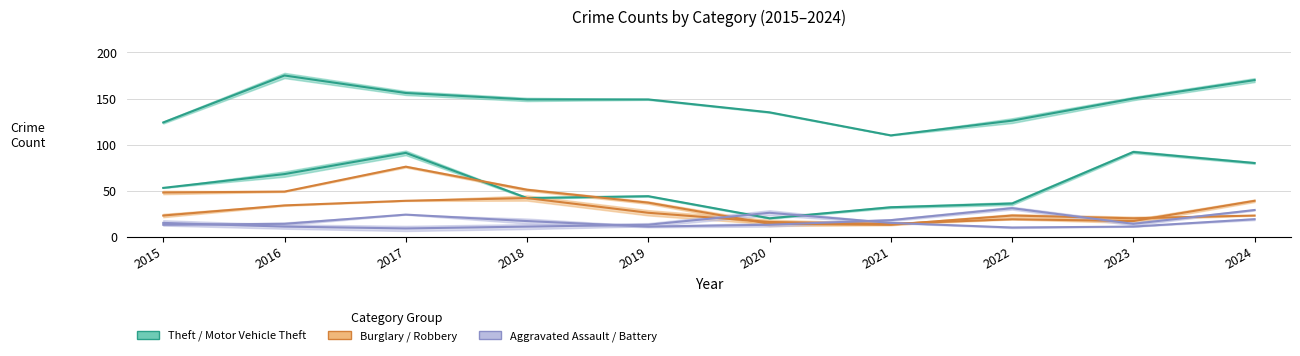

True or false: Theft and Robbery cross at least once.

False